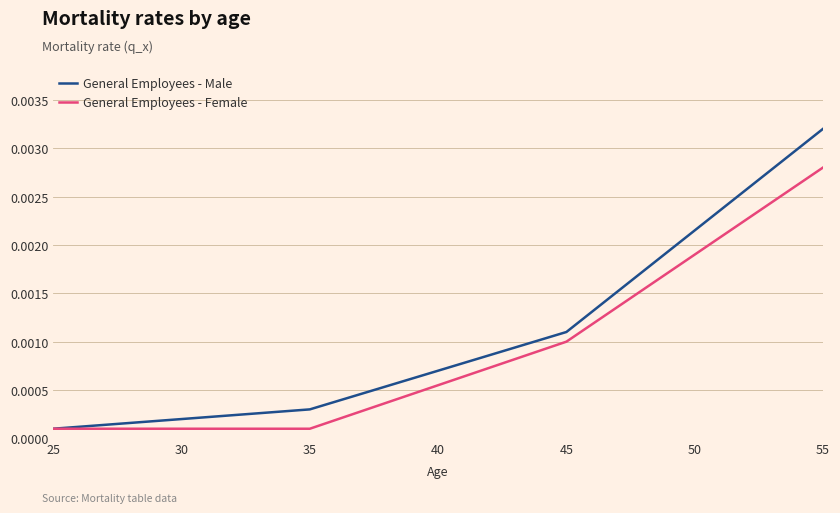

Which series has the largest range (max minus min)?

General Employees - Male